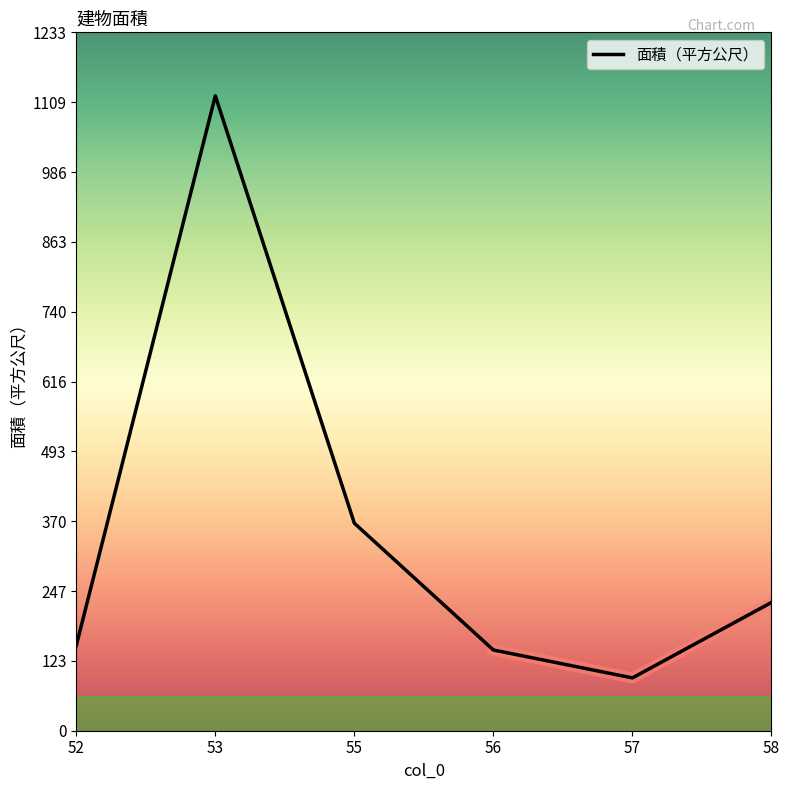

At which label is the value closest to 606?

55